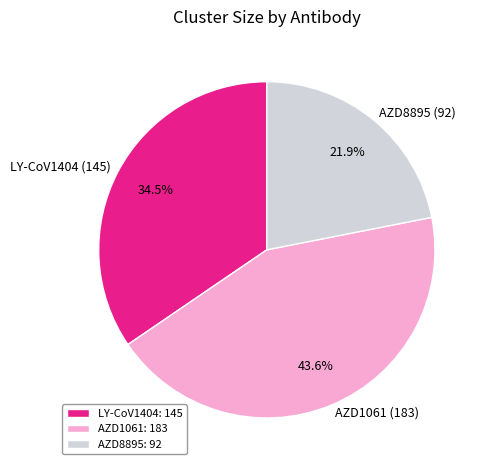

Which has a higher value, LY-CoV1404 or AZD1061?

AZD1061